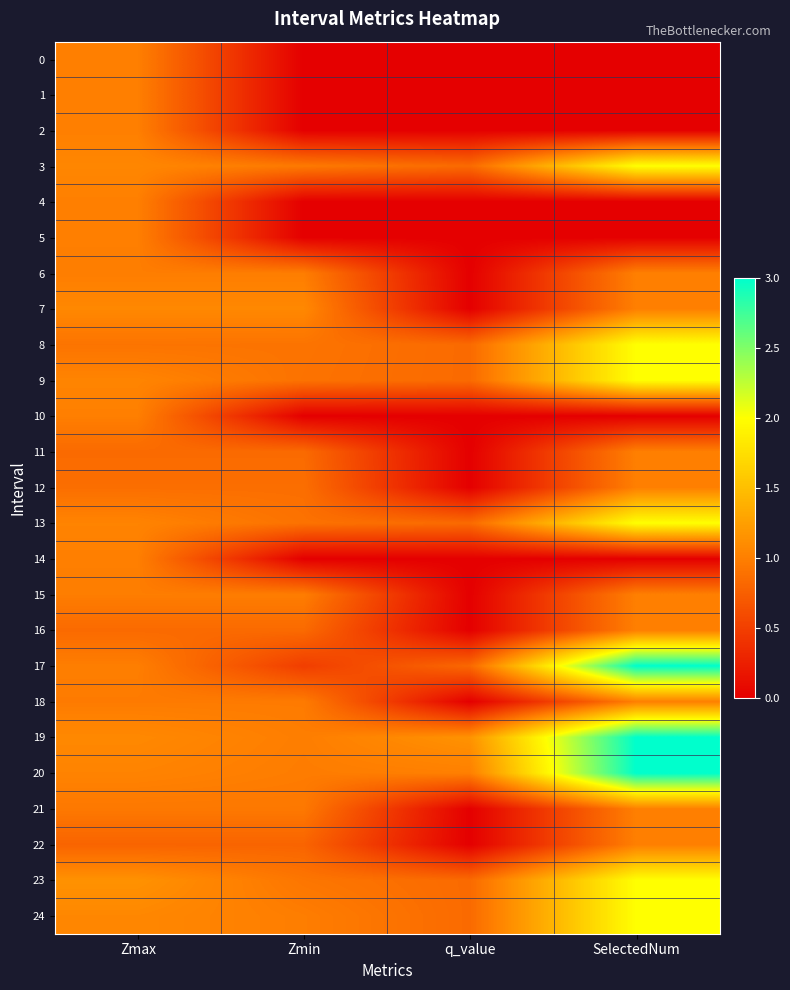

Which series changed the most between Zmax and SelectedNum?

17